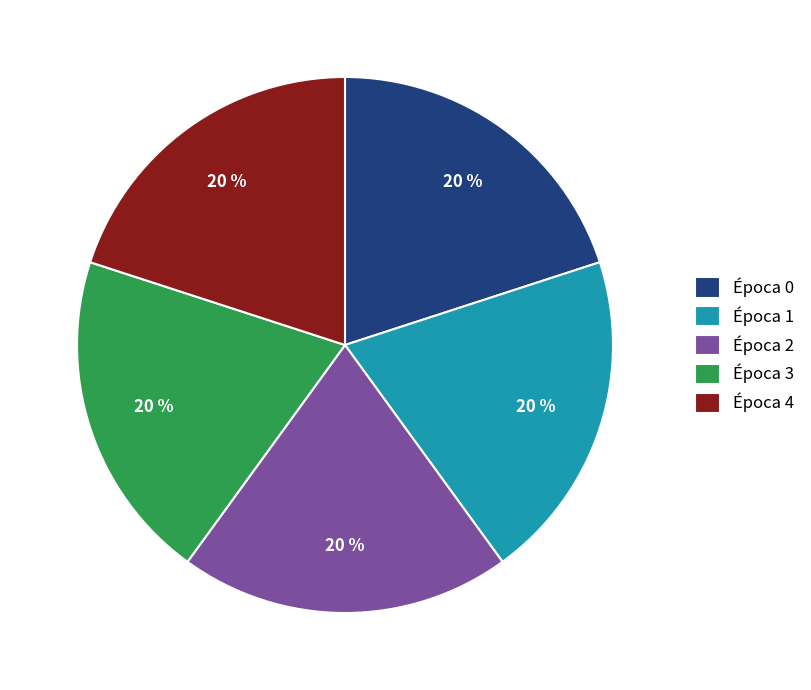

The Época 1 slice represents 20% of the pie. True or false?

True